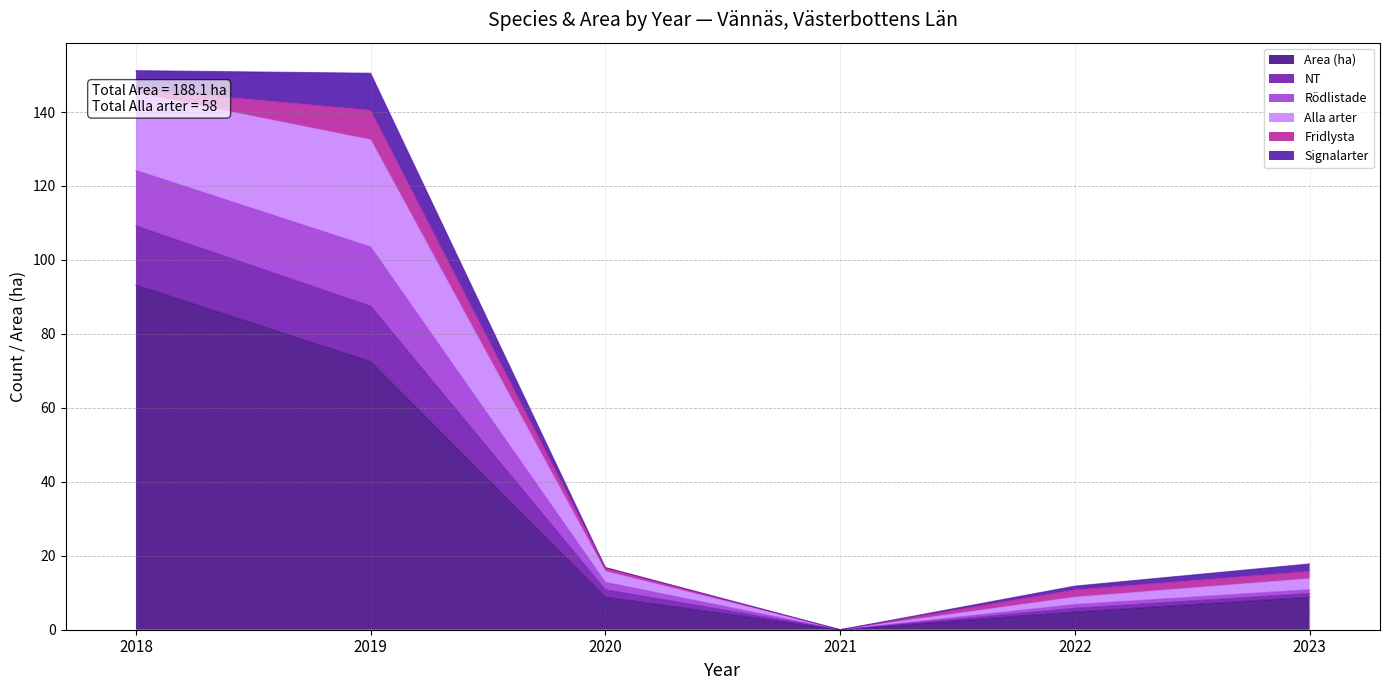

Does the chart have visible grid lines?

Yes